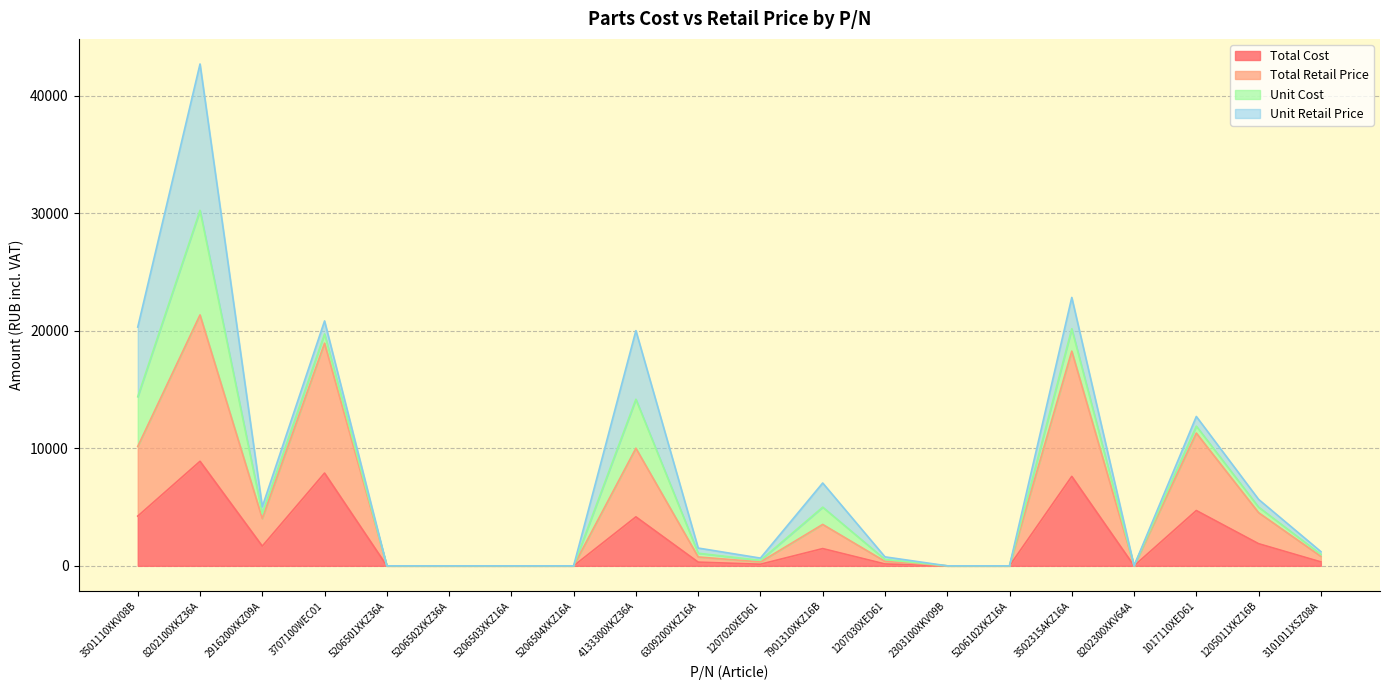

What is the sum of all Total Cost values?

43469.4